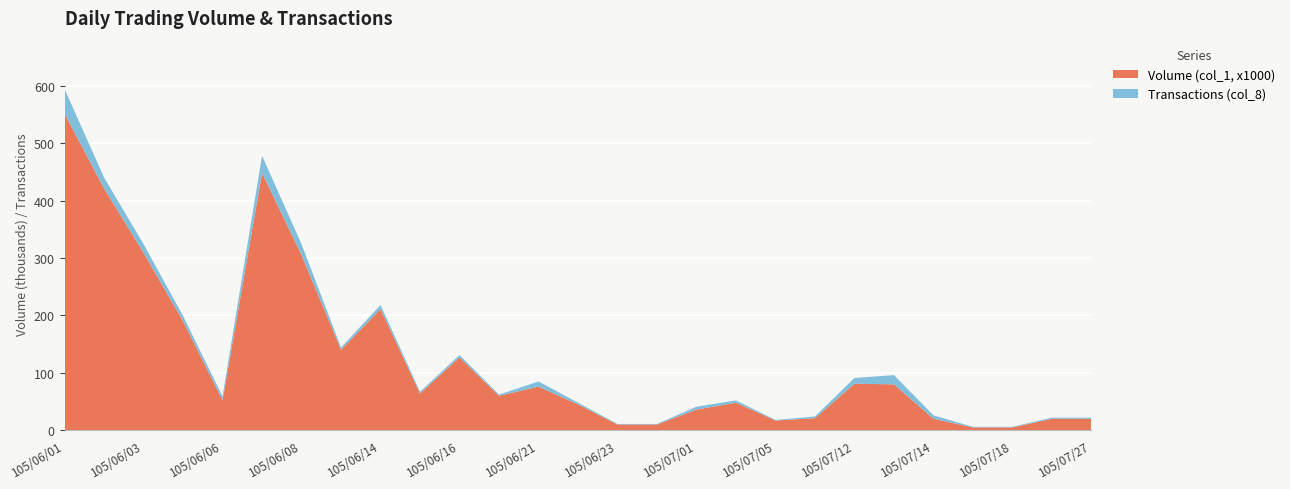

Reading left to right, what are all the values shown in this chart?

Volume (col_1, x1000): 105/06/01=551	105/06/02=421	105/06/03=309	105/06/04=190	105/06/06=52	105/06/07=448	105/06/08=305	105/06/13=140	105/06/14=211	105/06/15=64	105/06/16=127	105/06/17=60	105/06/21=76	105/06/22=45	105/06/23=10	105/06/30=10	105/07/01=36	105/07/04=48	105/07/05=17	105/07/11=21	105/07/12=81	105/07/13=80	105/07/14=20	105/07/15=5	105/07/18=5	105/07/26=20	105/07/27=20
Transactions (col_8): 105/06/01=43	105/06/02=19	105/06/03=15	105/06/04=9	105/06/06=7	105/06/07=30	105/06/08=19	105/06/13=4	105/06/14=7	105/06/15=3	105/06/16=4	105/06/17=2	105/06/21=9	105/06/22=3	105/06/23=1	105/06/30=1	105/07/01=5	105/07/04=4	105/07/05=1	105/07/11=3	105/07/12=10	105/07/13=16	105/07/14=6	105/07/15=1	105/07/18=1	105/07/26=2	105/07/27=2